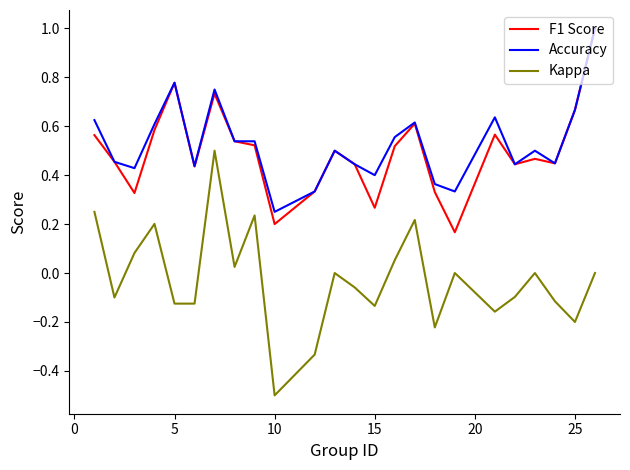

What is the maximum value for F1 Score?

1.0